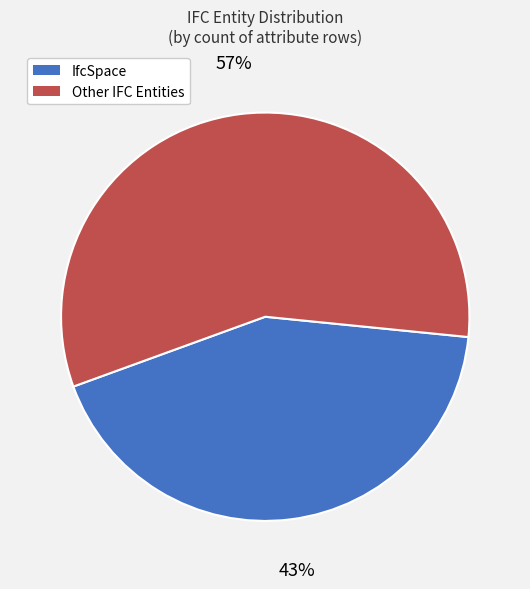

Count the number of slices in the pie.

2